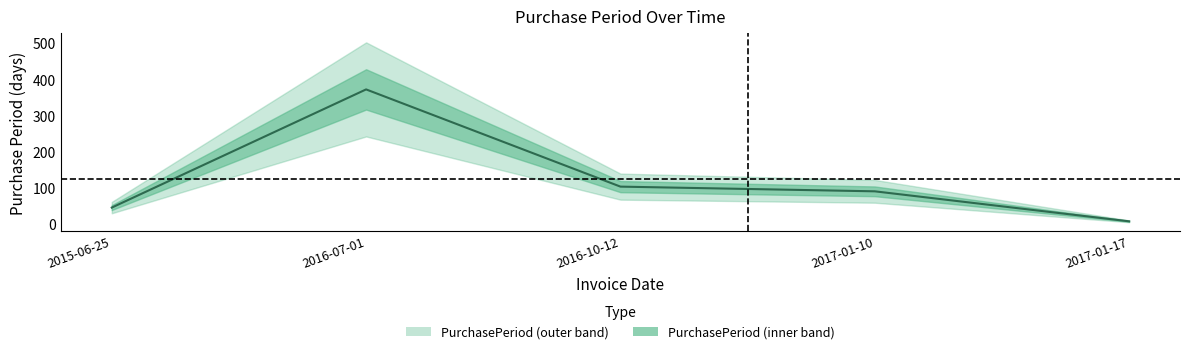

Reading right to left, transcribe all the data shown in this chart.

2017-01-17=7	2017-01-10=90	2016-10-12=103	2016-07-01=372	2015-06-25=45